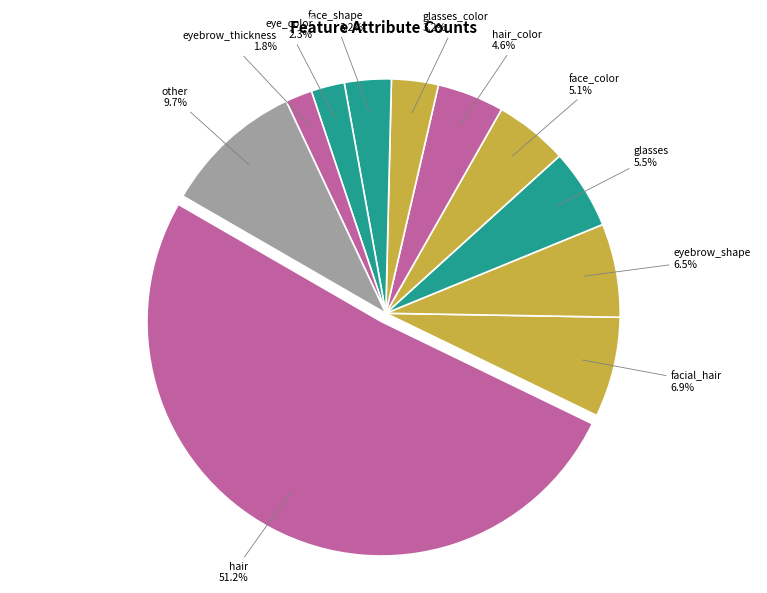

How many segments does this pie chart have?

11